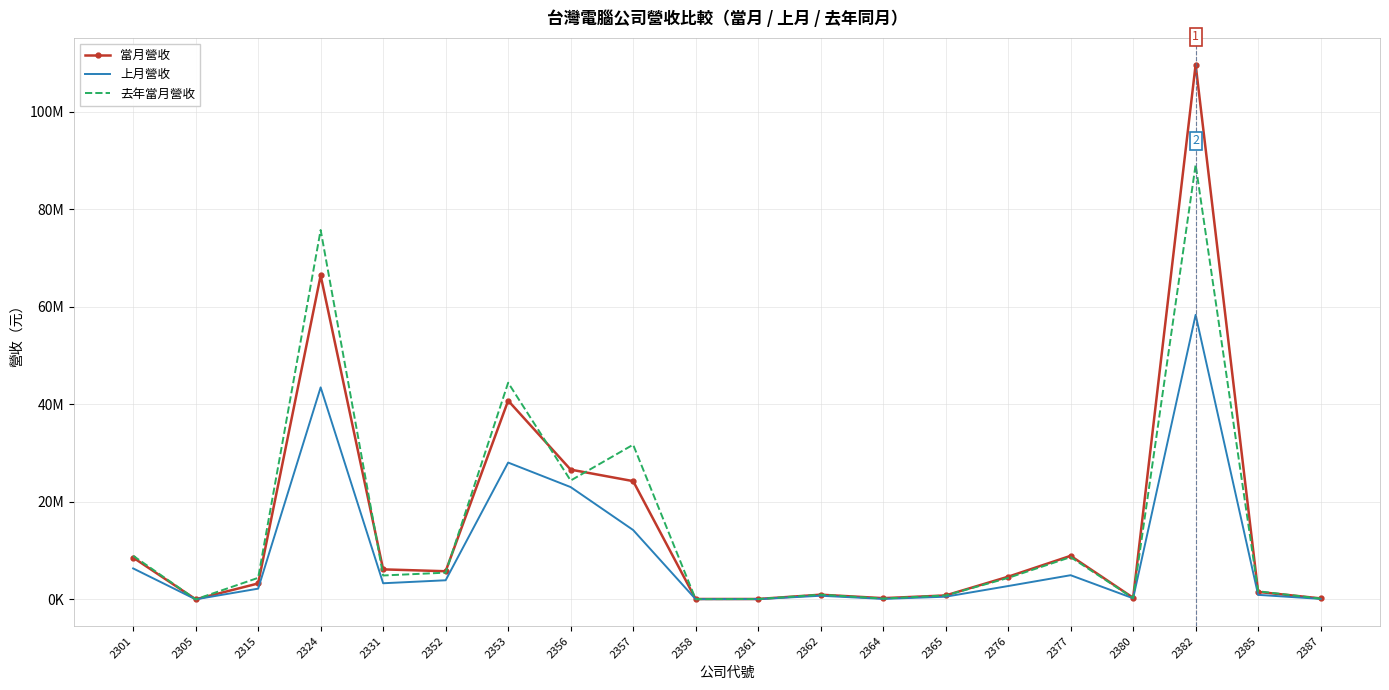

Where is the first local maximum for 上月營收?

2324